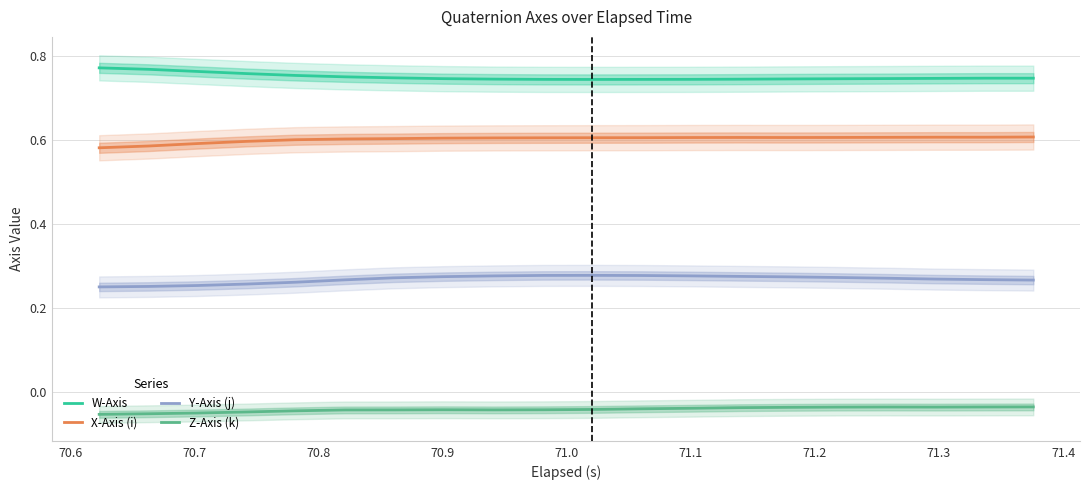

True or false: Y-Axis (j) and X-Axis (i) intersect in this chart.

False